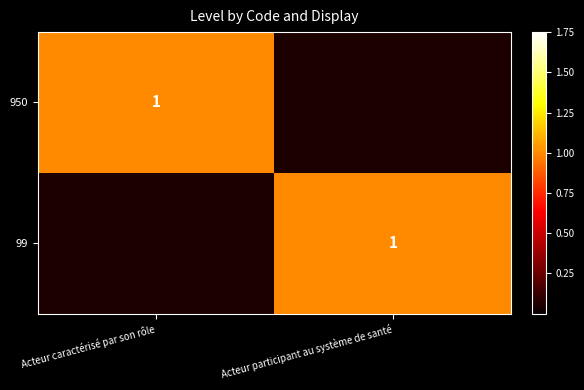

True or false: 950 has a value of 1.6 at Acteur caractérisé par son rôle.

False